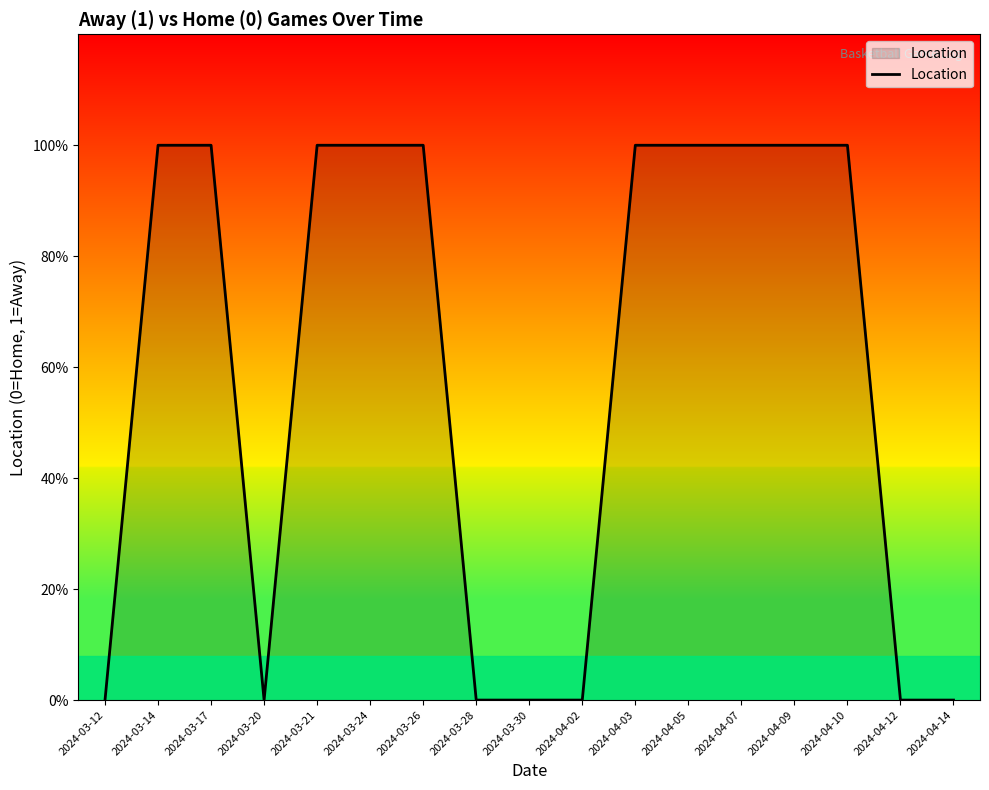

Does the chart display data point markers on the line(s)?

No